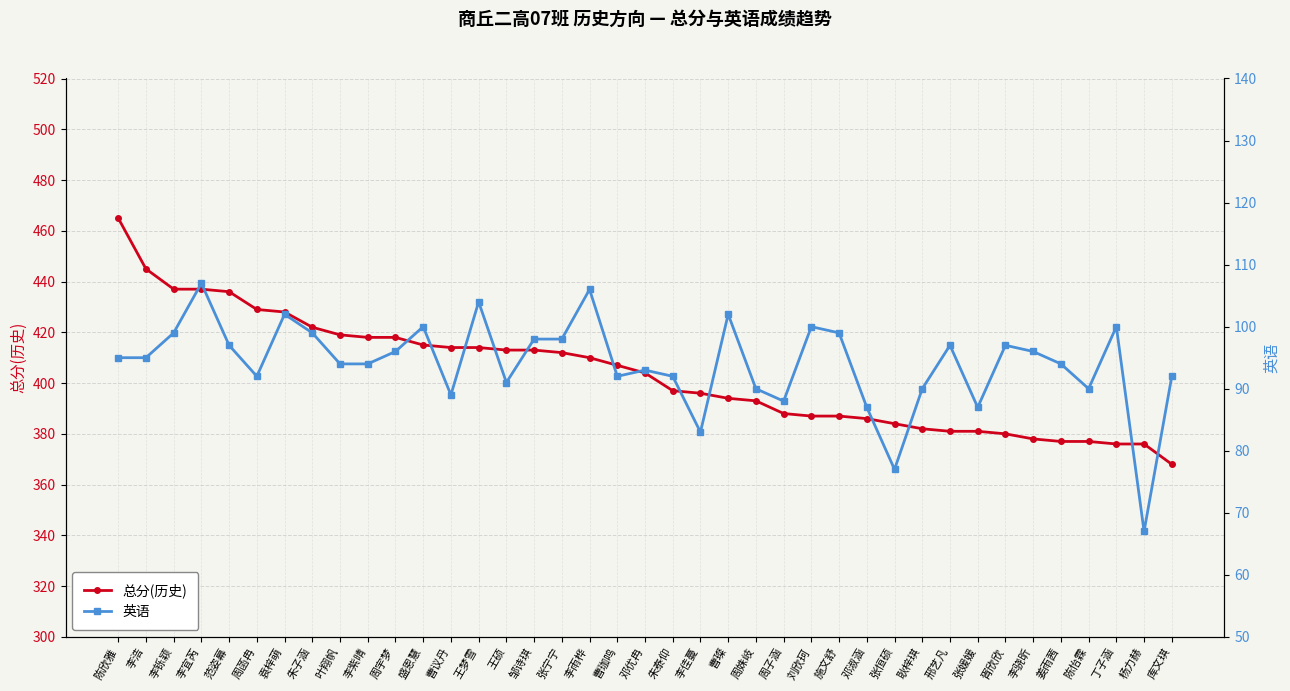

What is the average value of the 英语 series?

94